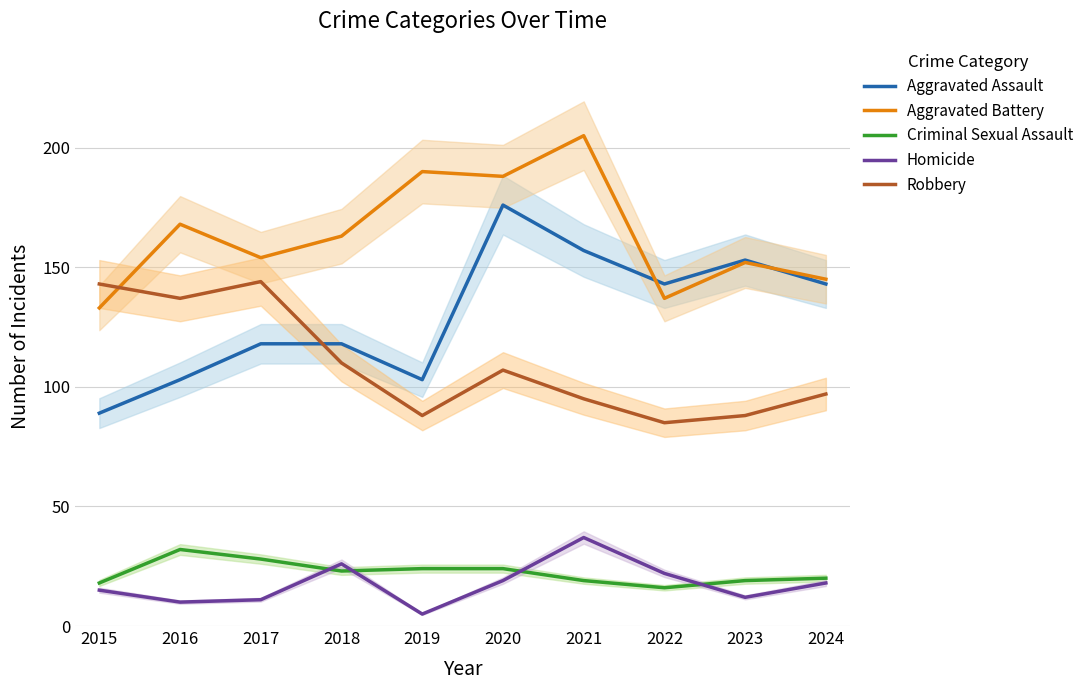

The value of Criminal Sexual Assault at 2015 is 18. True or false?

True